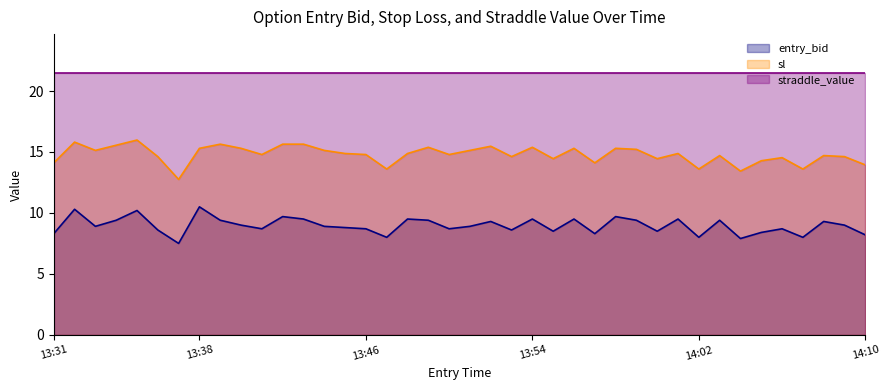

True or false: sl has more than 2 interior local peaks.

True